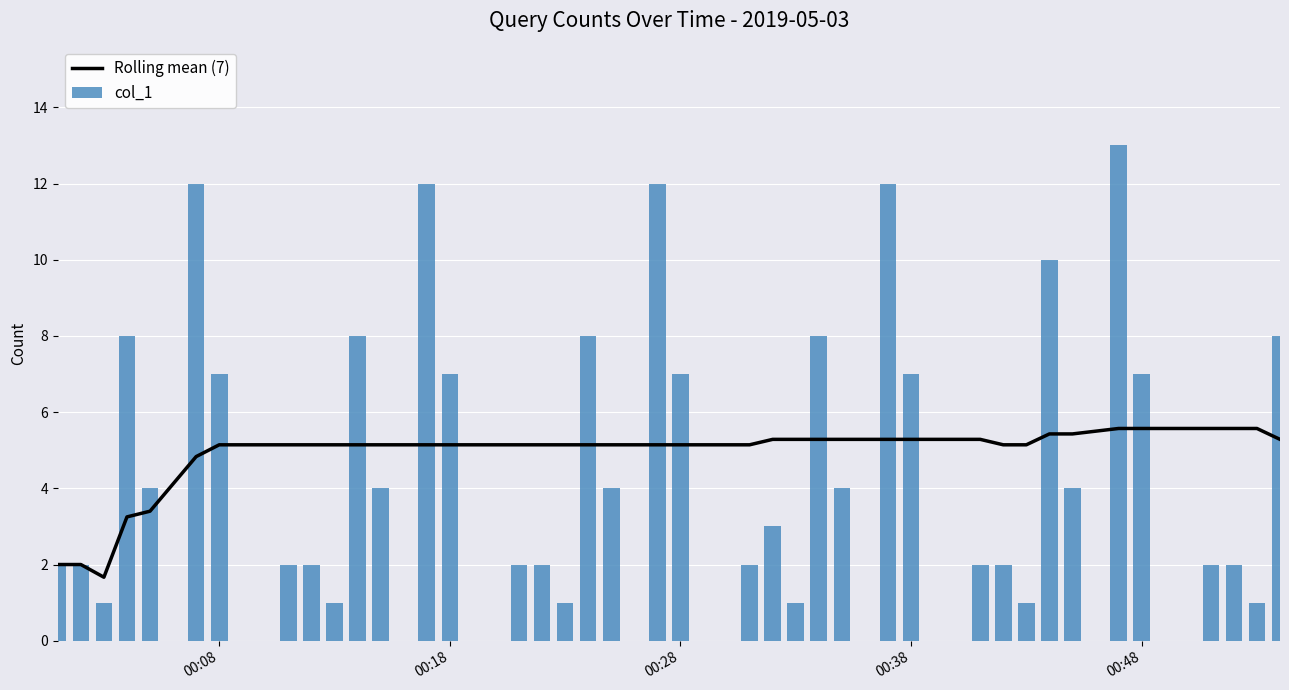

At how many categories does at least one series exceed 10?

5